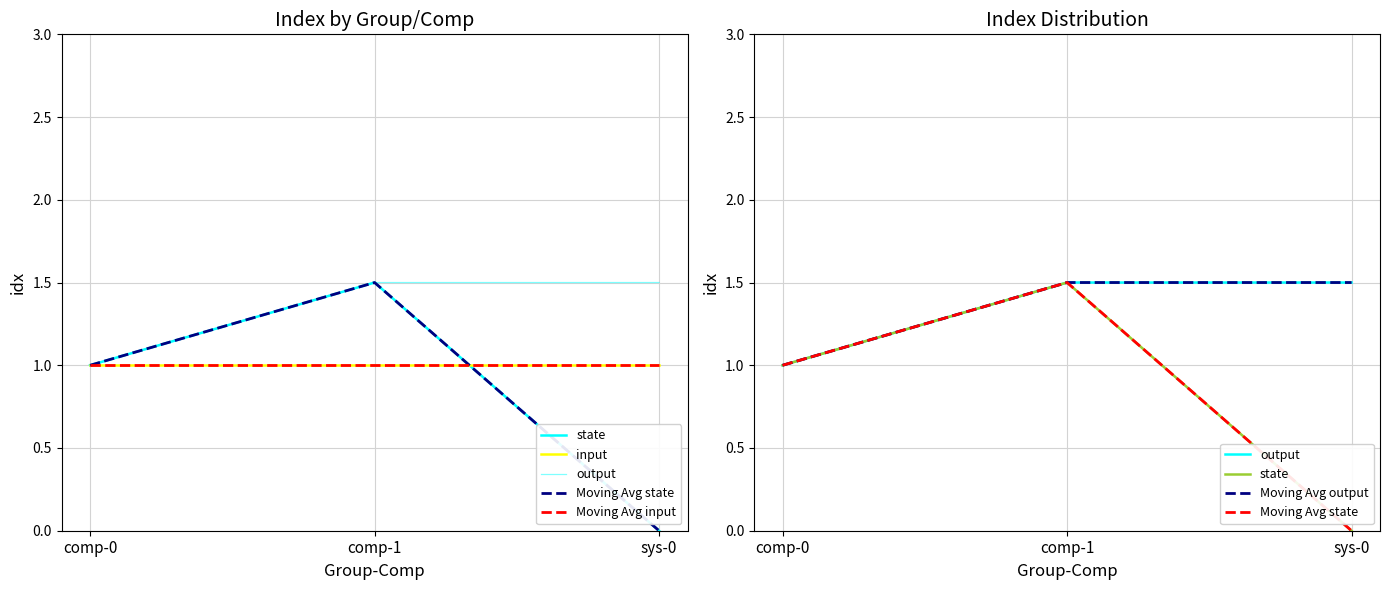

At which label does Moving Avg input reach its peak?

comp-0